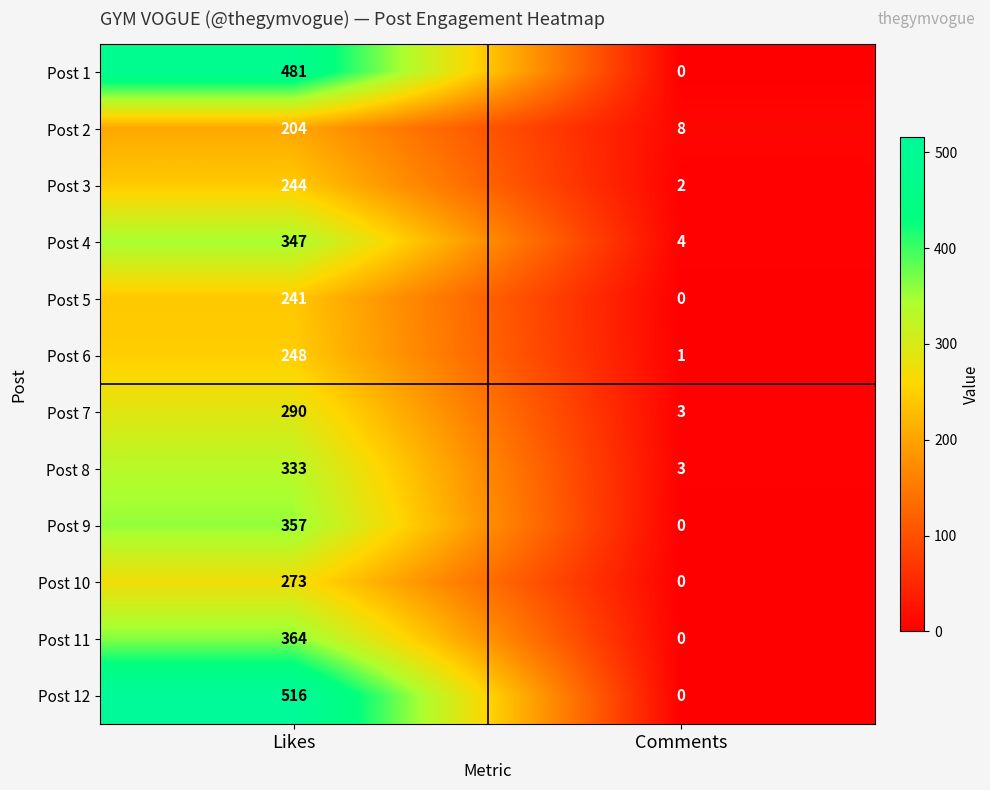

Count the number of categories in the chart.

2